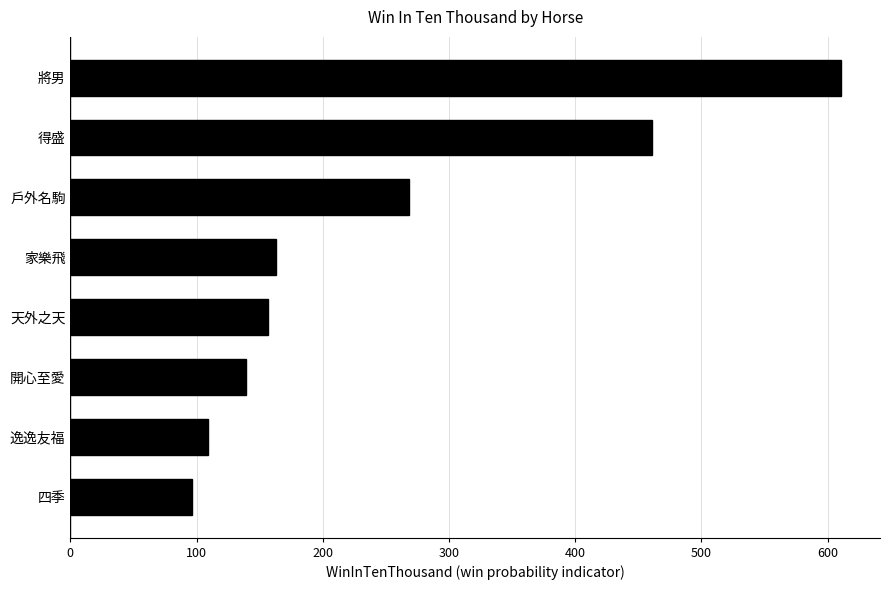

Between 開心至愛 and 將男, which is larger?

將男